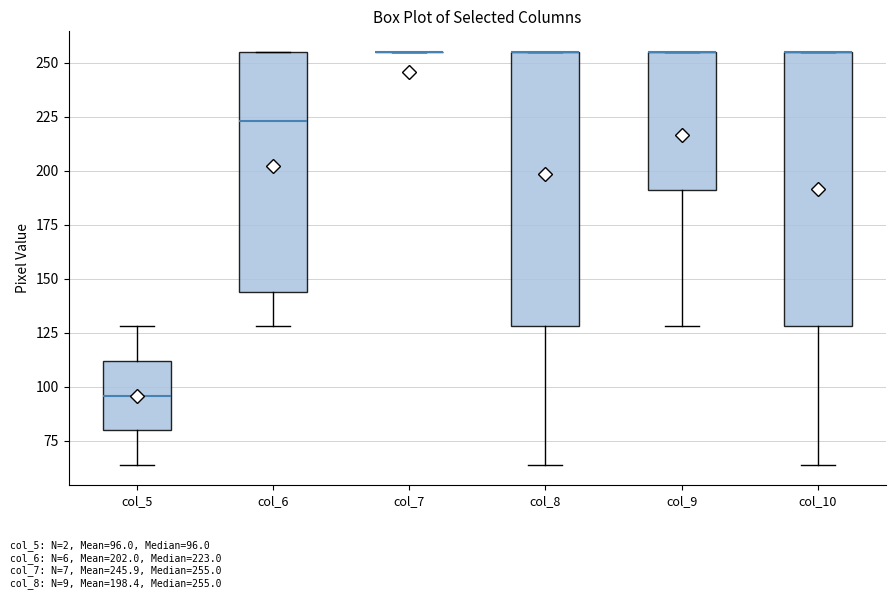

Reading left to right, read every box against the y-axis: the position of its median line, the range the box covers, and the ends of its whiskers. The values are not printed on the chart, so give them approximately, as read against the axis.

col_5: median 95, box 80 to 110, whiskers 65 to 130
col_6: median 225, box 145 to 255, whiskers 130 to 255
col_7: box collapsed to a line at 255, whiskers 255 to 255
col_8: median 255 (drawn on the box's upper edge), box 130 to 255, whiskers 65 to 255
col_9: median 255 (drawn on the box's upper edge), box 190 to 255, whiskers 130 to 255
col_10: median 255 (drawn on the box's upper edge), box 130 to 255, whiskers 65 to 255